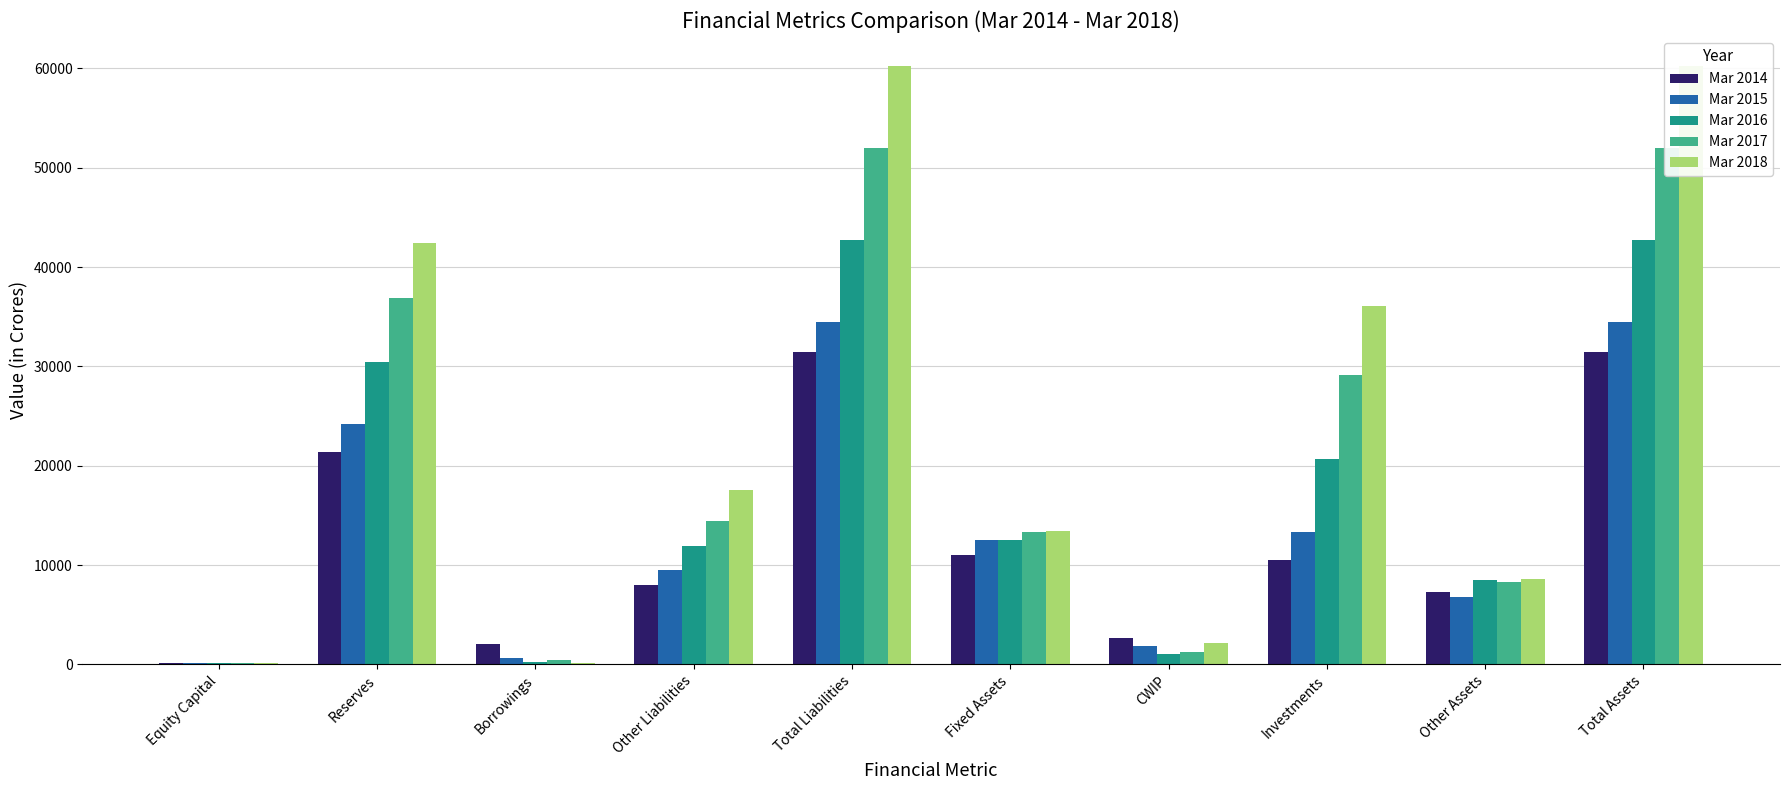

Reading right to left, transcribe all the data shown in this chart.

Mar 2014: Total Assets=31476	Other Assets=7275	Investments=10527	CWIP=2640	Fixed Assets=11034	Total Liabilities=31476	Other Liabilities=7975	Borrowings=2004	Reserves=21345	Equity Capital=151
Mar 2015: Total Assets=34477	Other Assets=6800	Investments=13298	CWIP=1890	Fixed Assets=12490	Total Liabilities=34477	Other Liabilities=9492	Borrowings=666	Reserves=24167	Equity Capital=151
Mar 2016: Total Assets=42726	Other Assets=8513	Investments=20676	CWIP=1007	Fixed Assets=12530	Total Liabilities=42726	Other Liabilities=11879	Borrowings=231	Reserves=30465	Equity Capital=151
Mar 2017: Total Assets=51960	Other Assets=8247	Investments=29151	CWIP=1252	Fixed Assets=13311	Total Liabilities=51960	Other Liabilities=14402	Borrowings=484	Reserves=36924	Equity Capital=151
Mar 2018: Total Assets=60248	Other Assets=8604	Investments=36123	CWIP=2132	Fixed Assets=13389	Total Liabilities=60248	Other Liabilities=17568	Borrowings=121	Reserves=42408	Equity Capital=151